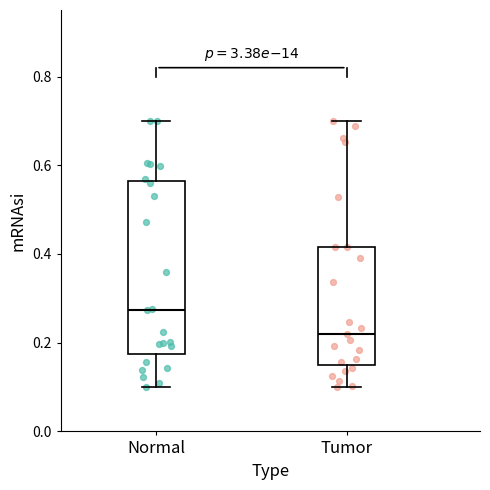

Which box is the tallest, from its lower edge to its upper edge?

Normal